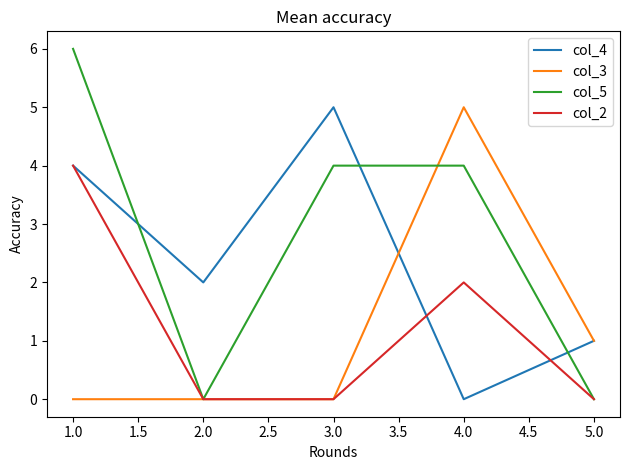

The value of col_4 at 1.0 is 2. True or false?

False